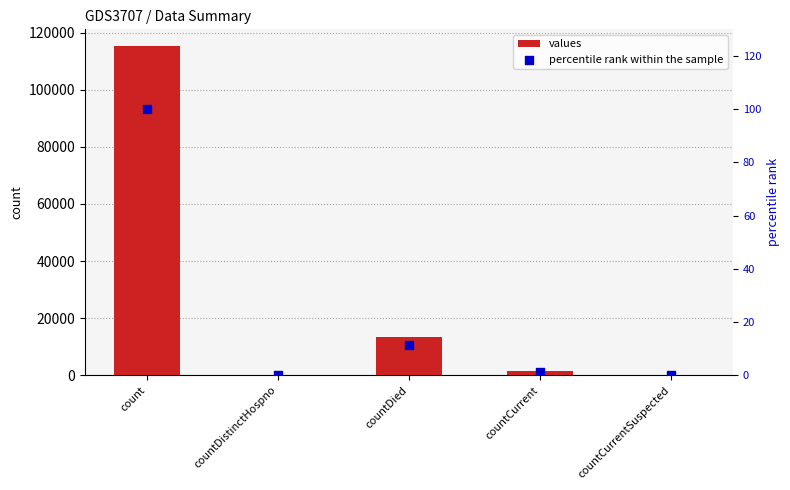

Which series has the widest spread of Y values?

values